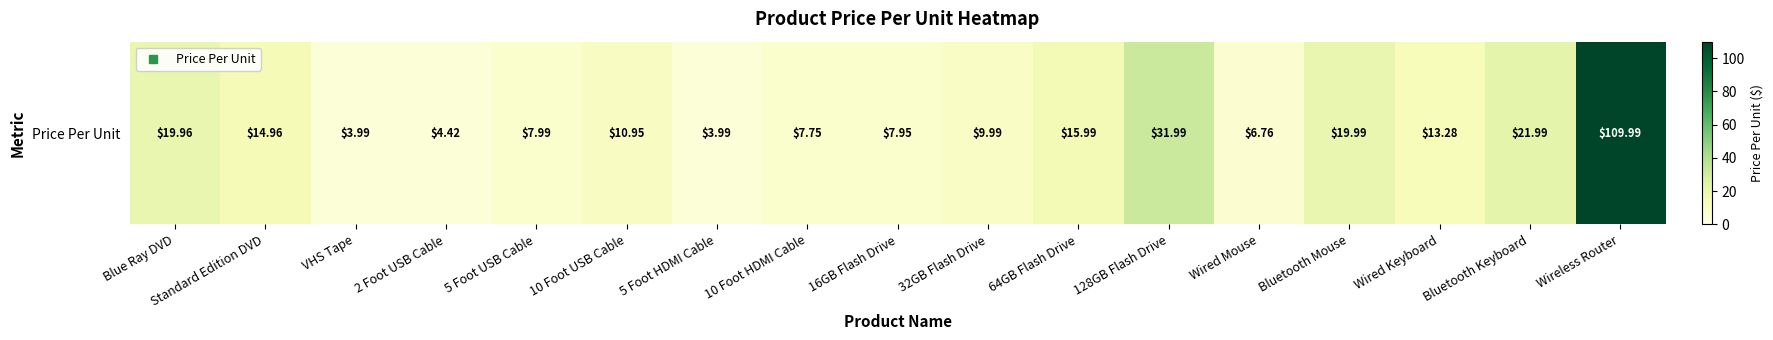

Reading left to right, transcribe all the data shown in this chart.

20.0	15.0	4.0	4.4	8.0	10.9	4.0	7.8	8.0	10.0	16.0	32.0	6.8	20.0	13.3	22.0	110.0